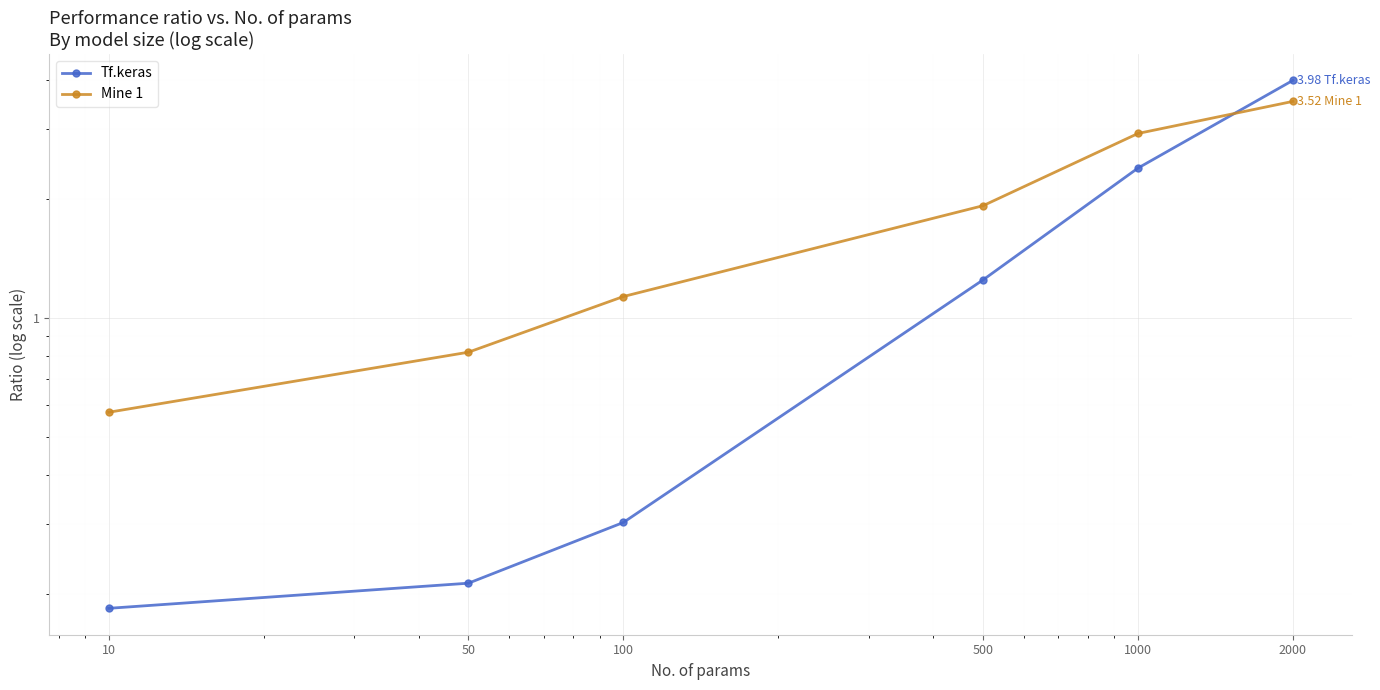

Which series has the largest total across all categories?

Mine 1